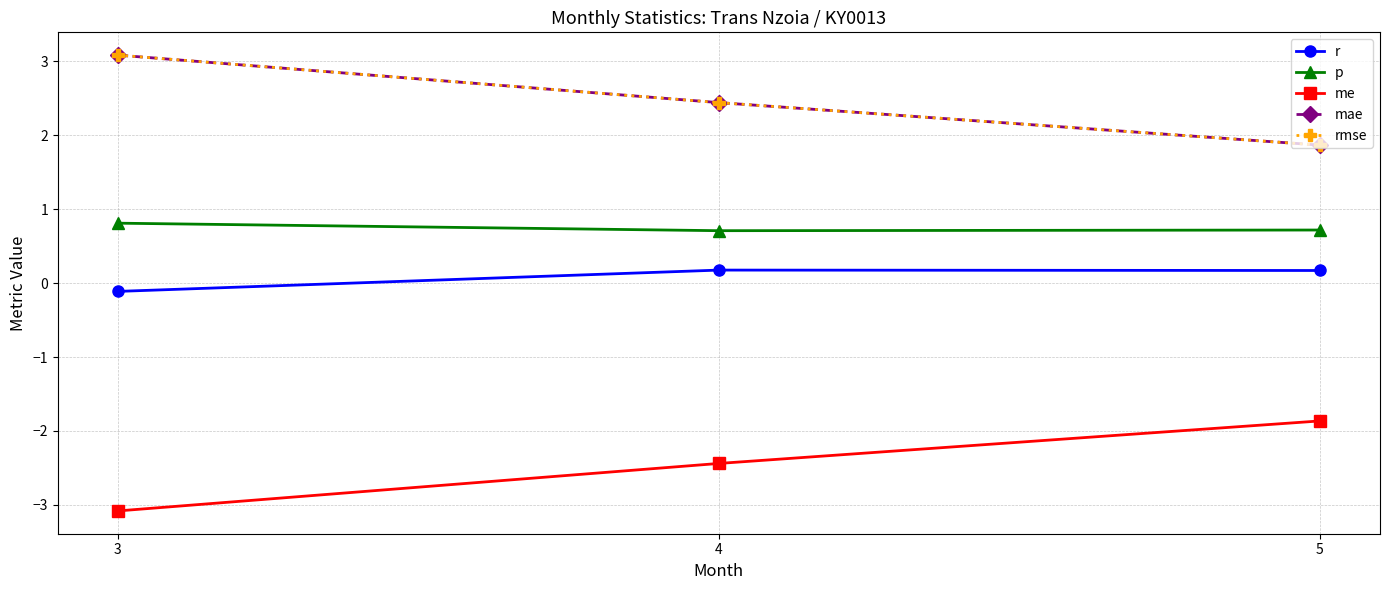

Is this an area chart (filled region under the line)?

No